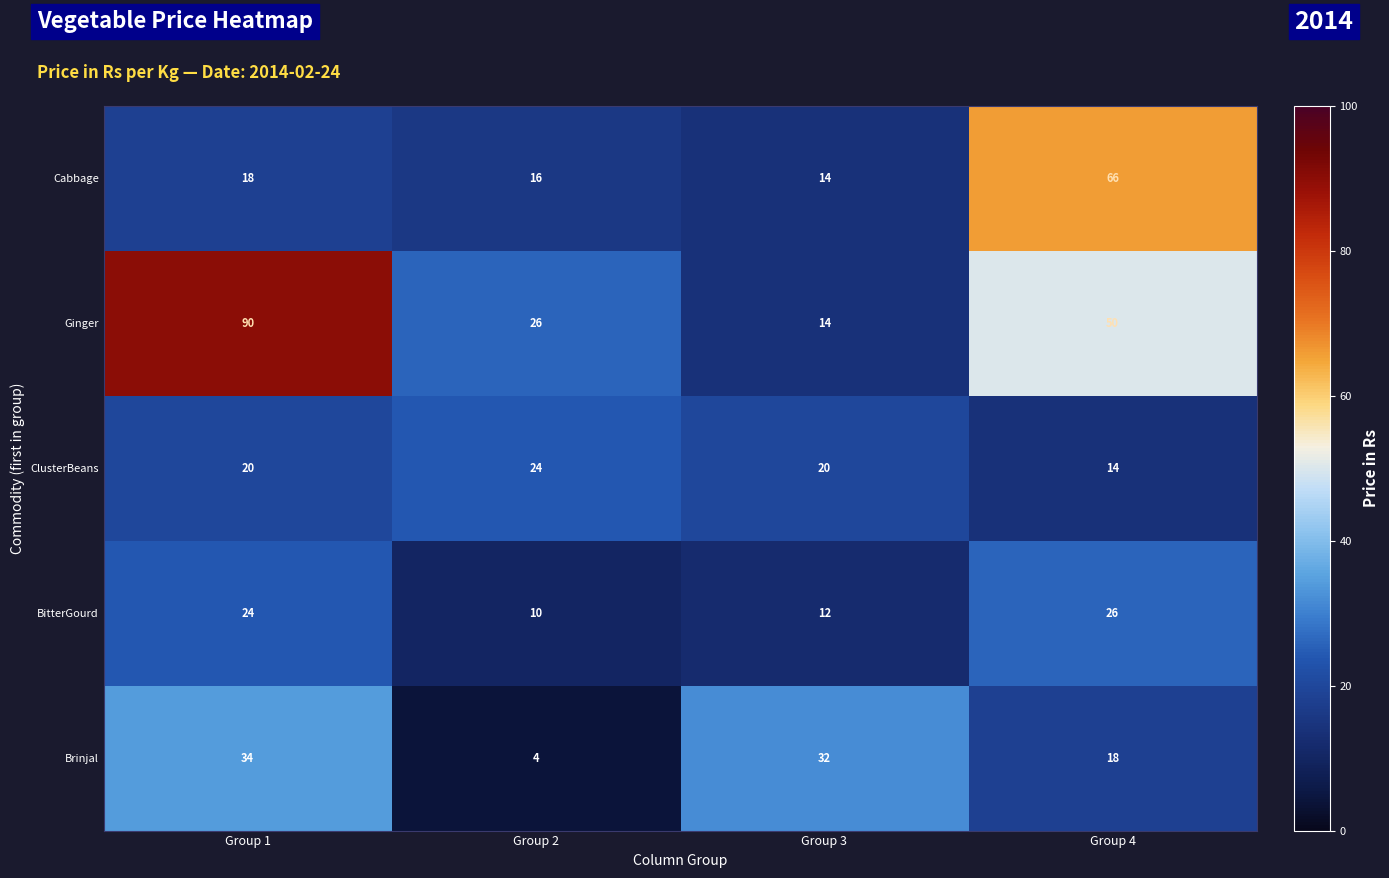

Rank the series at Group 4 from highest to lowest value.

Cabbage, Ginger, BitterGourd, Brinjal, ClusterBeans